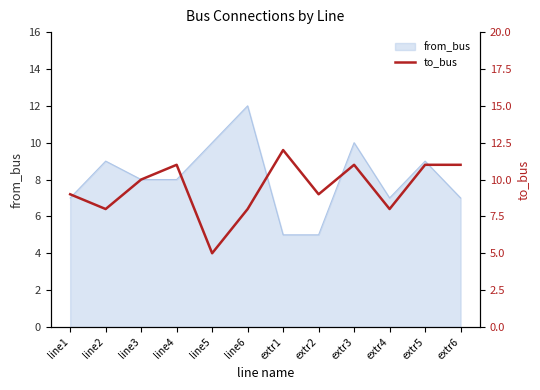

The from_bus series shows 6 at extr3. True or false?

False